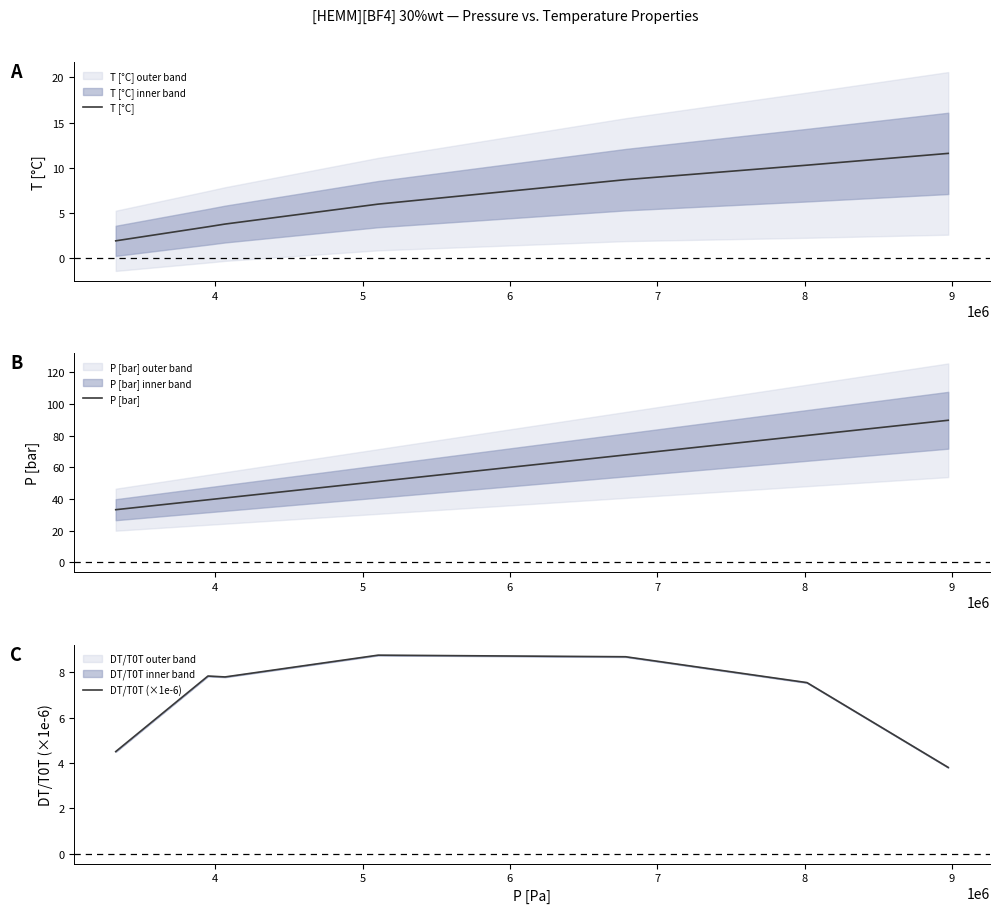

What is the value of the T [°C] point at the 2nd from the left?

3.5